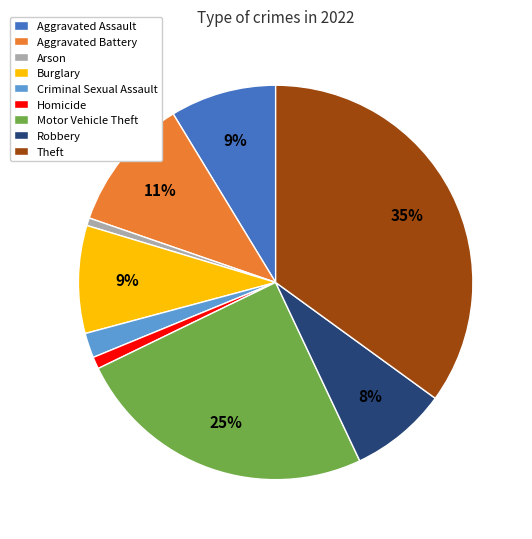

How many slices are in this pie chart?

9